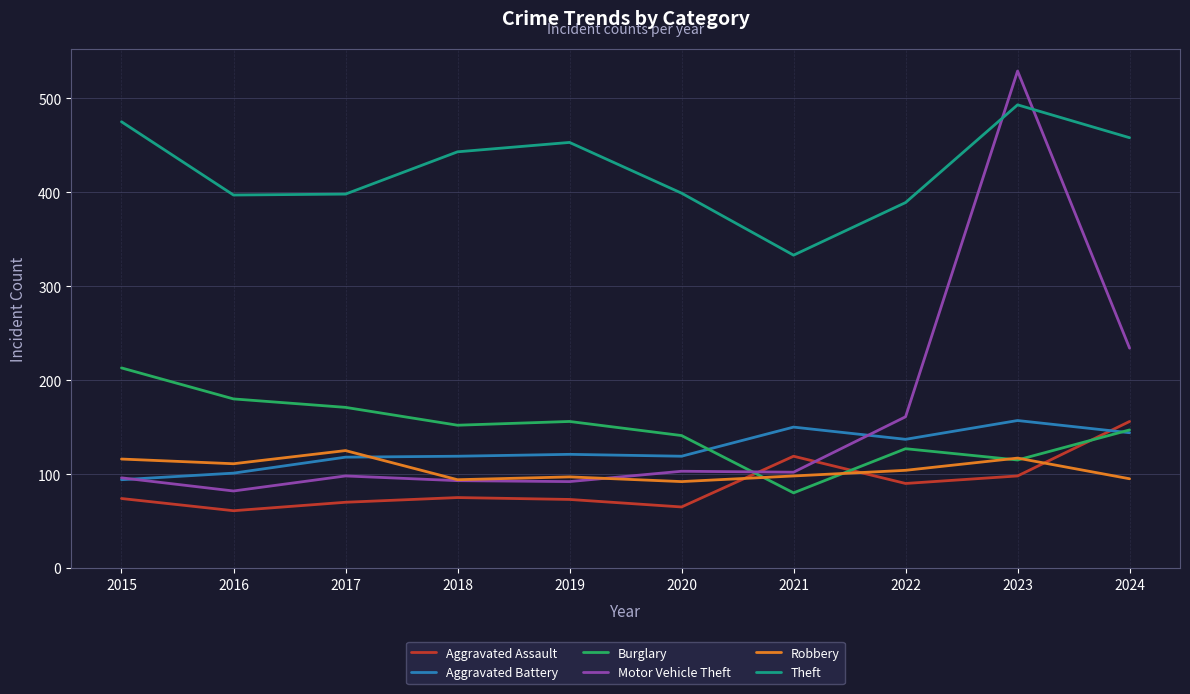

Which series has the widest spread of values?

Motor Vehicle Theft